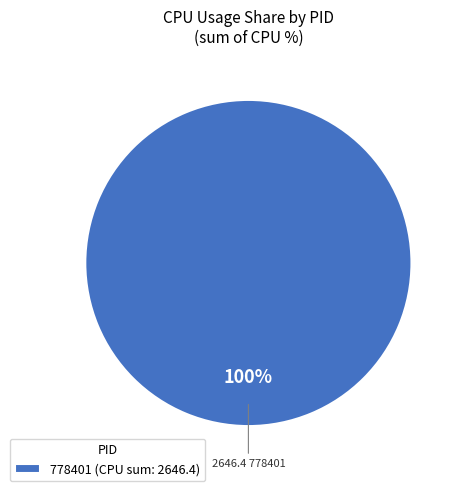

What is the majority slice?

778401 (CPU sum: 2646.4)